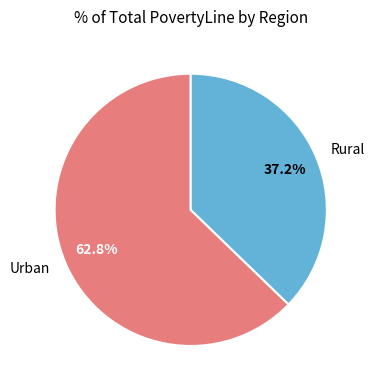

Which category has the smallest portion of the pie?

Rural